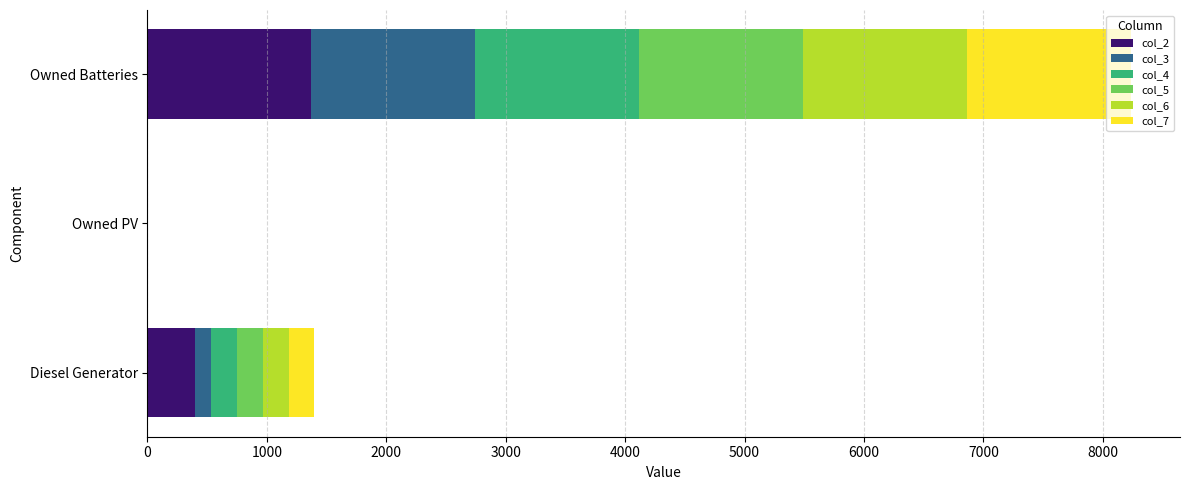

At which category is the sum across all series the highest?

Owned Batteries